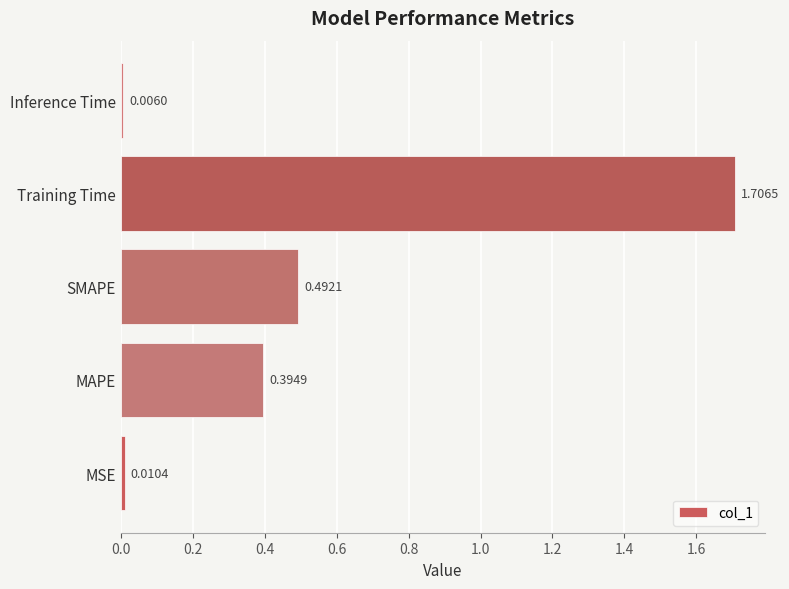

Are the bars grouped side by side (vs. stacked)?

No